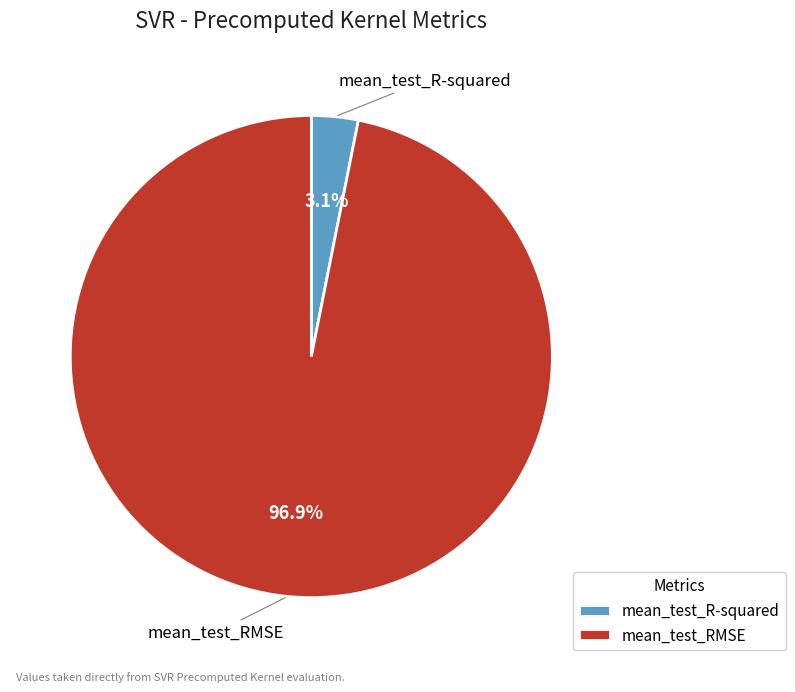

Which category accounts for the majority?

mean_test_RMSE